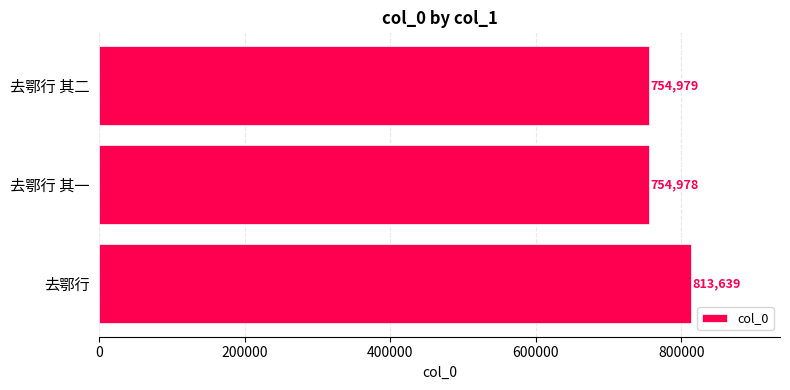

What is the average value?

774532